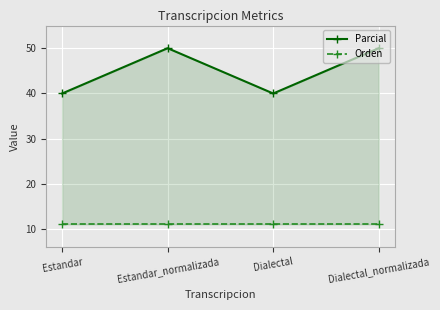

How many interior local peaks does the Parcial series have?

1